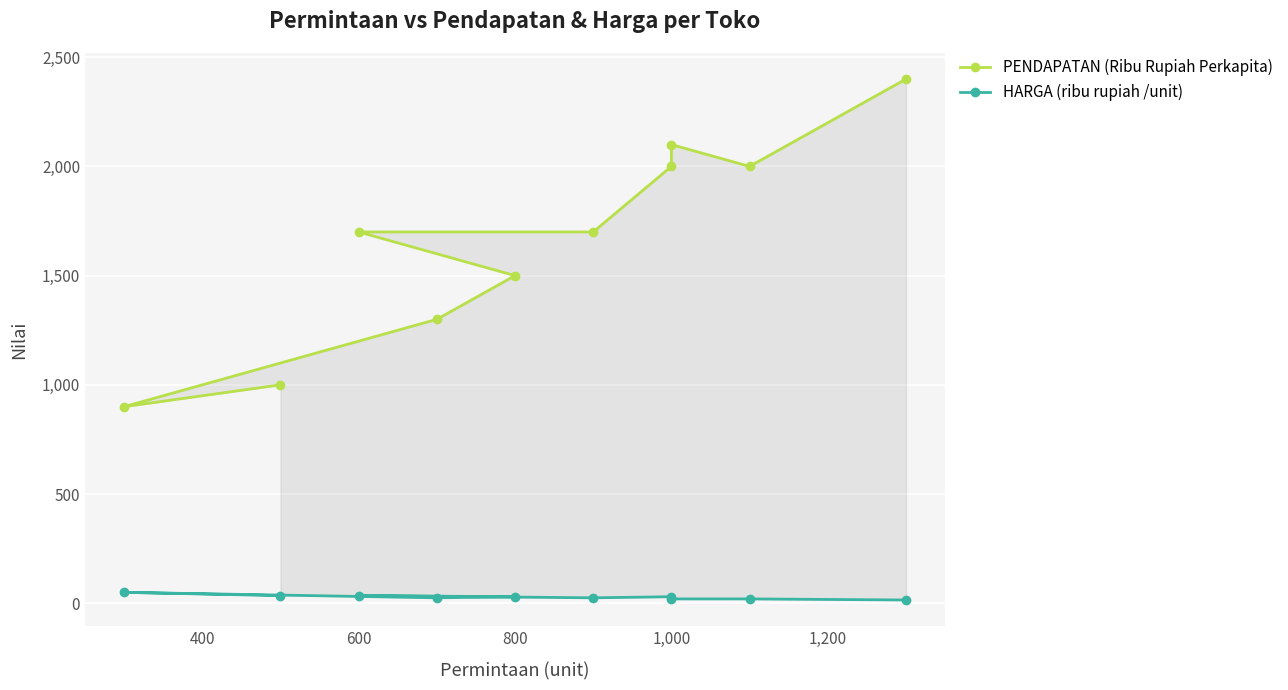

True or false: PENDAPATAN (Ribu Rupiah Perkapita) has a value of 2489 at 800.

False